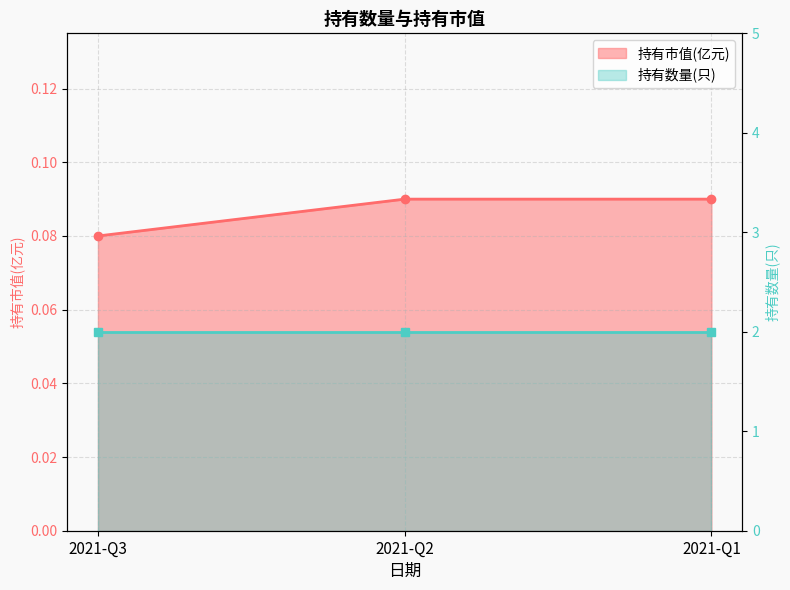

Reading left to right, what are all the values shown in this chart?

2021-Q3=0.1	2021-Q2=0.1	2021-Q1=0.1